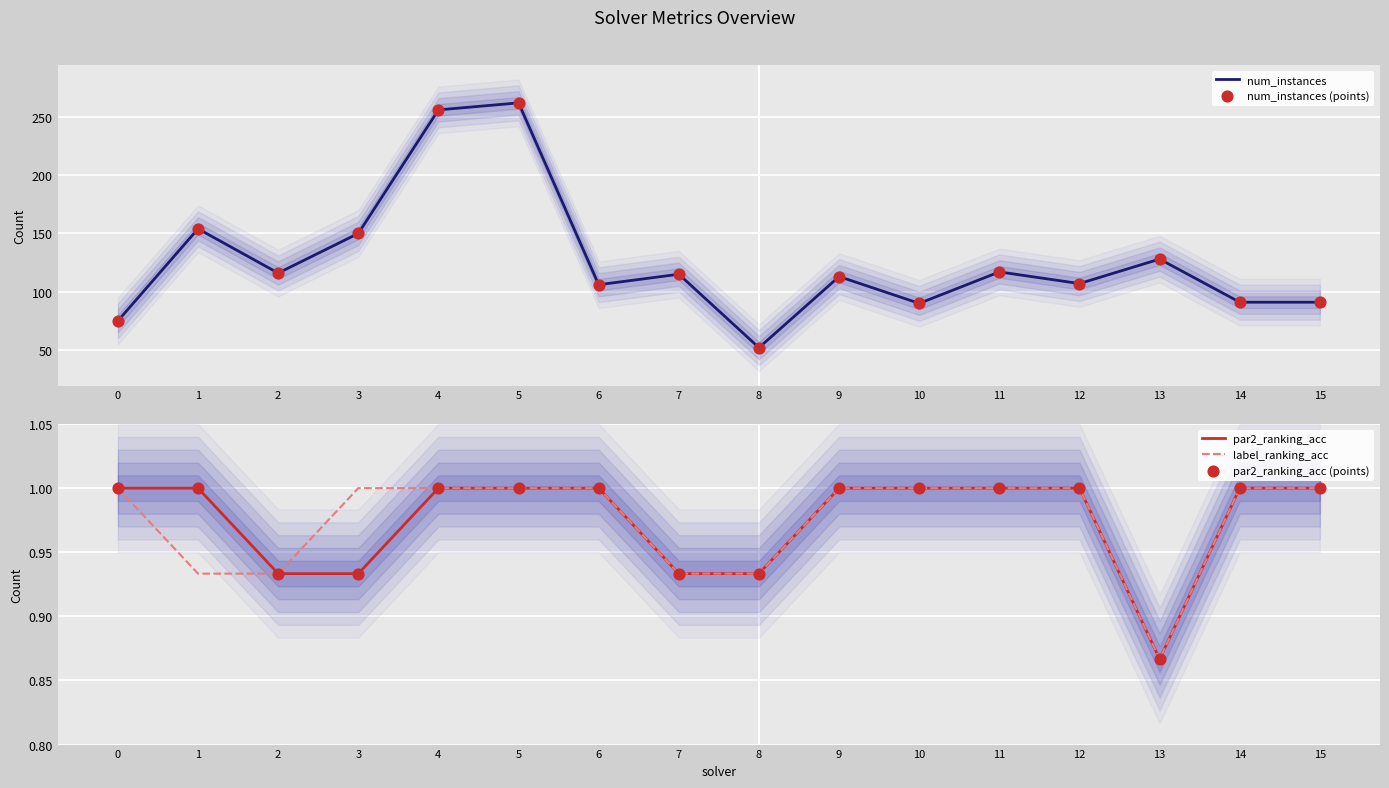

At how many categories does at least one series exceed 32?

16